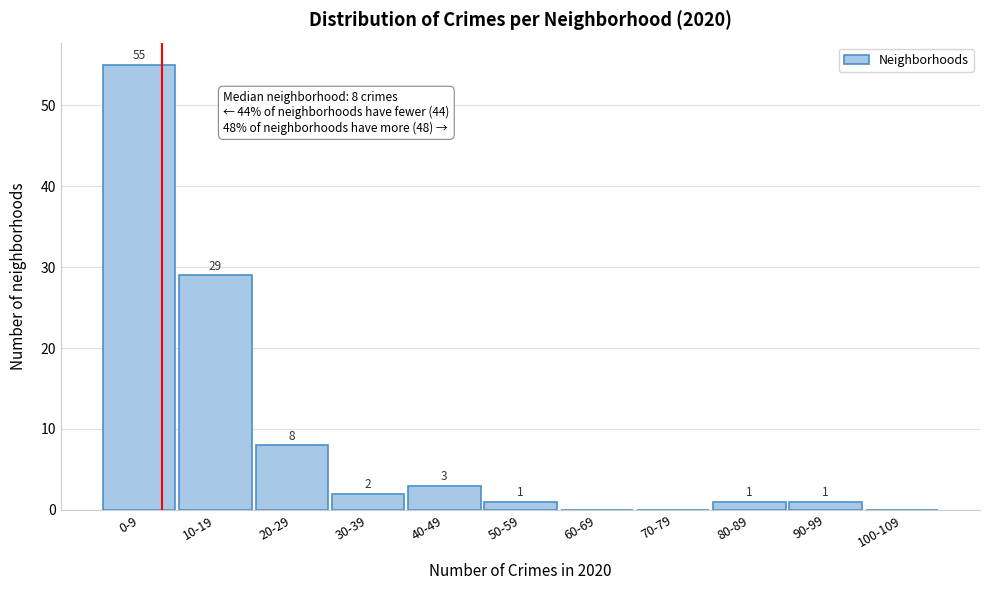

Reading left to right, what are all the values shown in this chart?

0-9=55	10-19=29	20-29=8	30-39=2	40-49=3	50-59=1	60-69=0	70-79=0	80-89=1	90-99=1	100-109=0